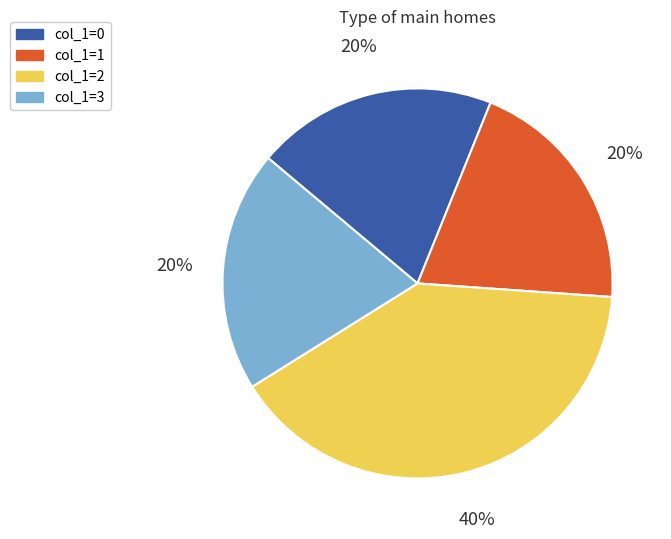

Is there a majority slice in this chart?

No